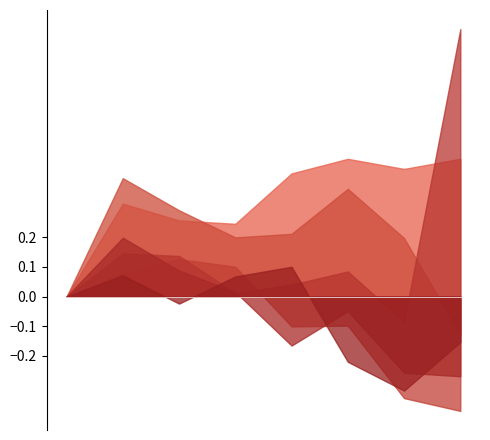

Between 2015 and 2021, which series saw the biggest shift?

Theft